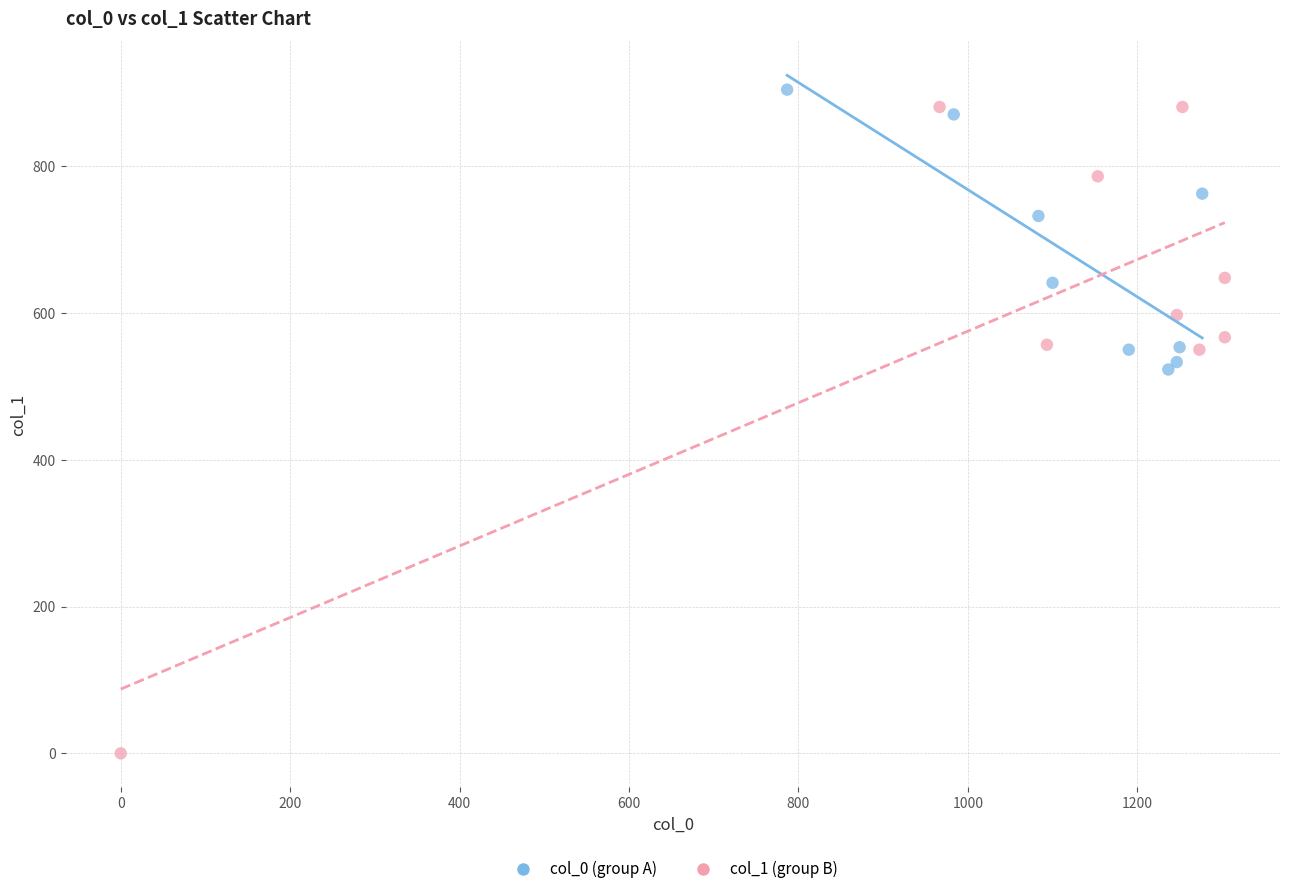

Which series has the largest Y range (max minus min)?

col_1 (group B)